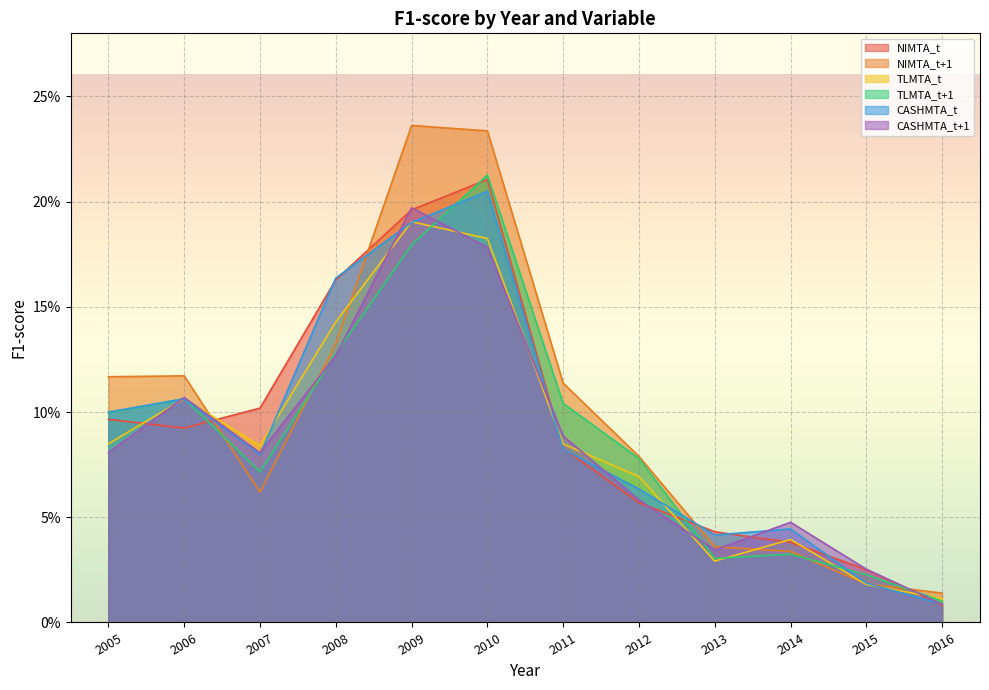

Rank the categories by CASHMTA_t+1 value from lowest to highest.

2016, 2015, 2013, 2014, 2012, 2007, 2005, 2011, 2006, 2008, 2010, 2009